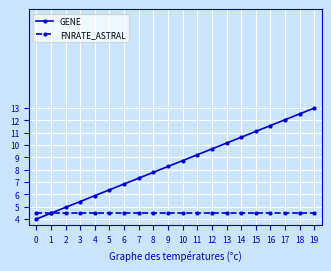

Does the chart have visible grid lines?

Yes